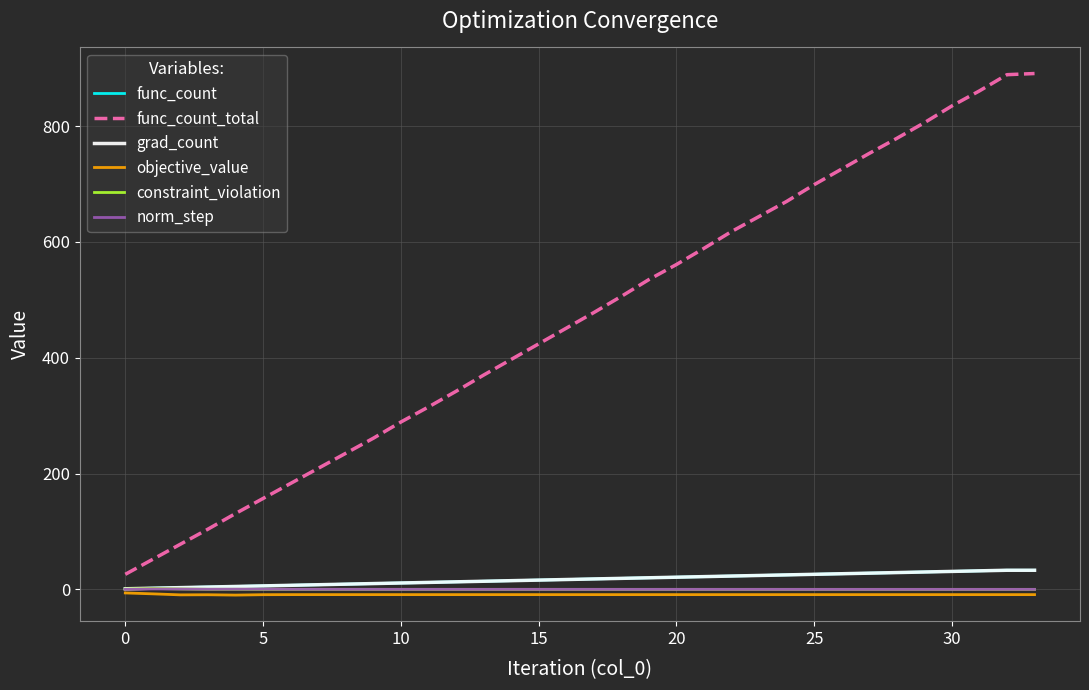

What is the difference between the maximum and minimum values in the func_count_total series?

865.0